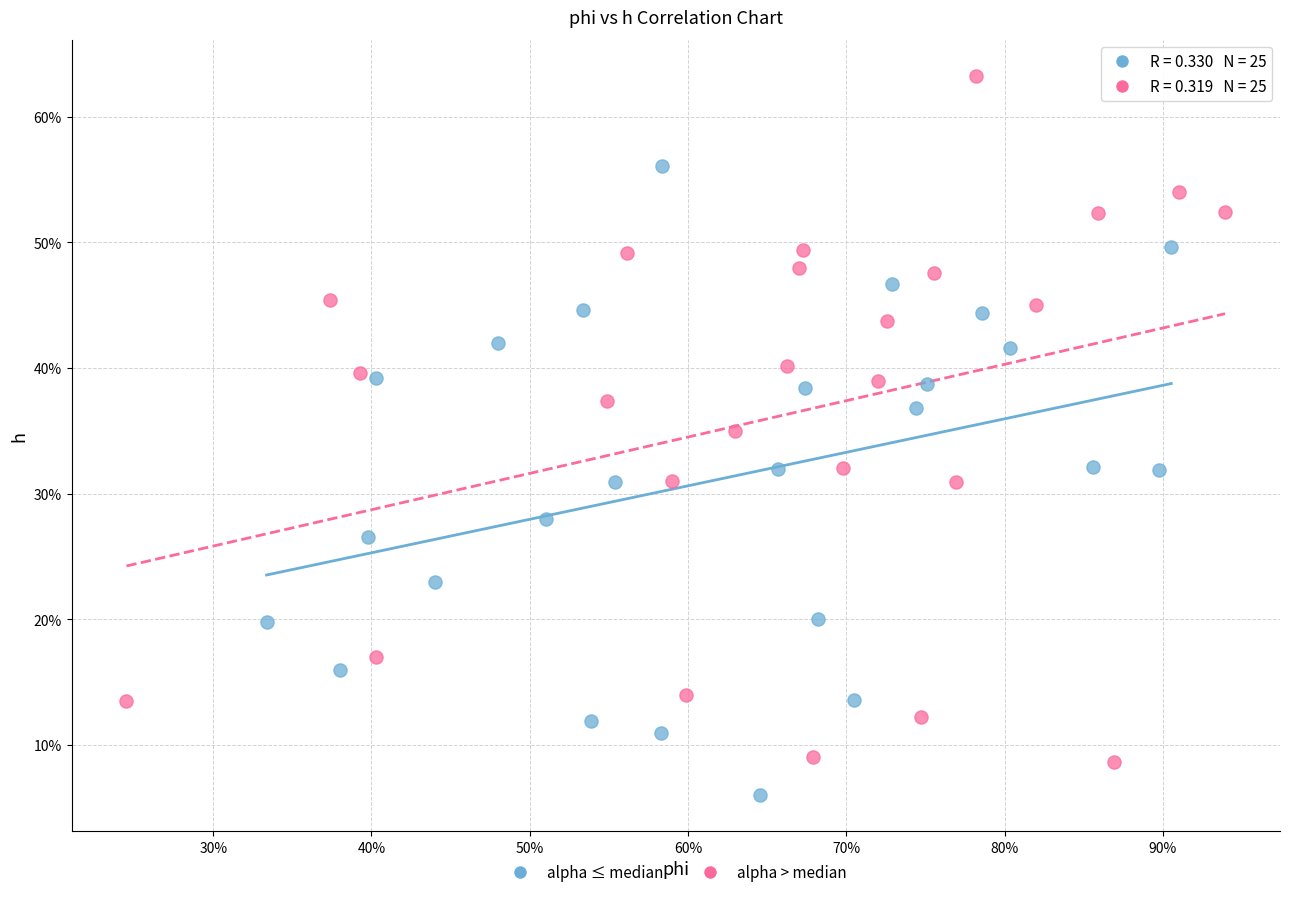

Which series has the widest spread of Y values?

alpha > median